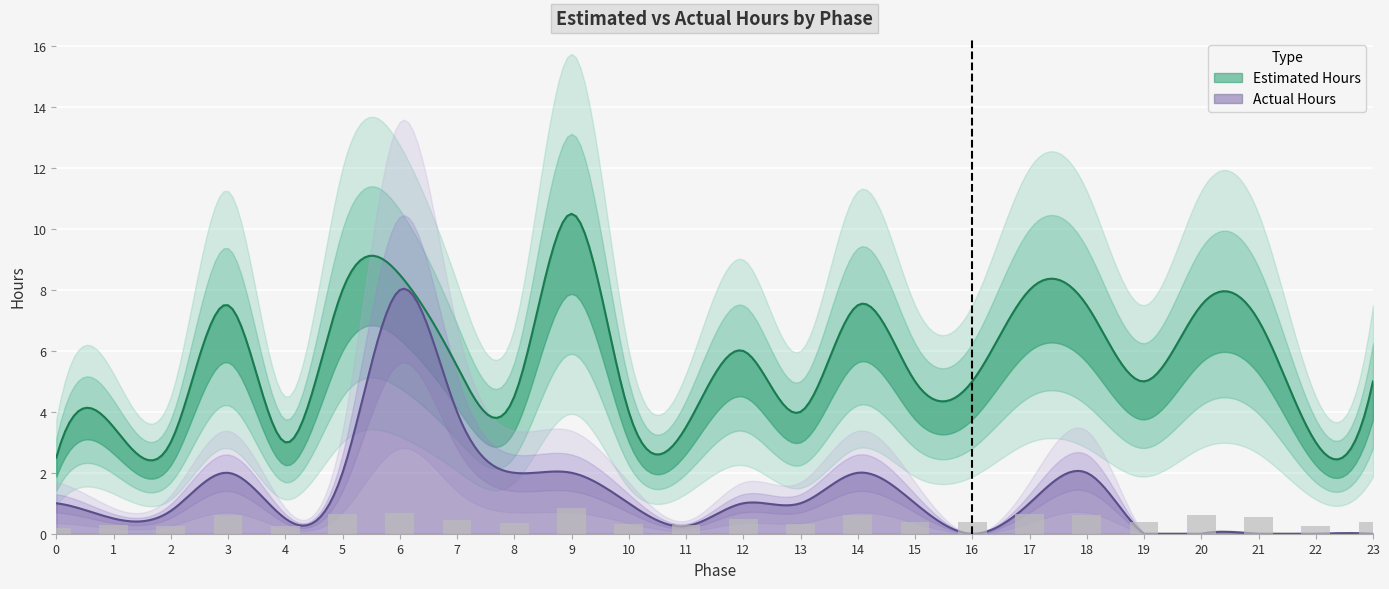

Between 20 and 0, which is larger?

20